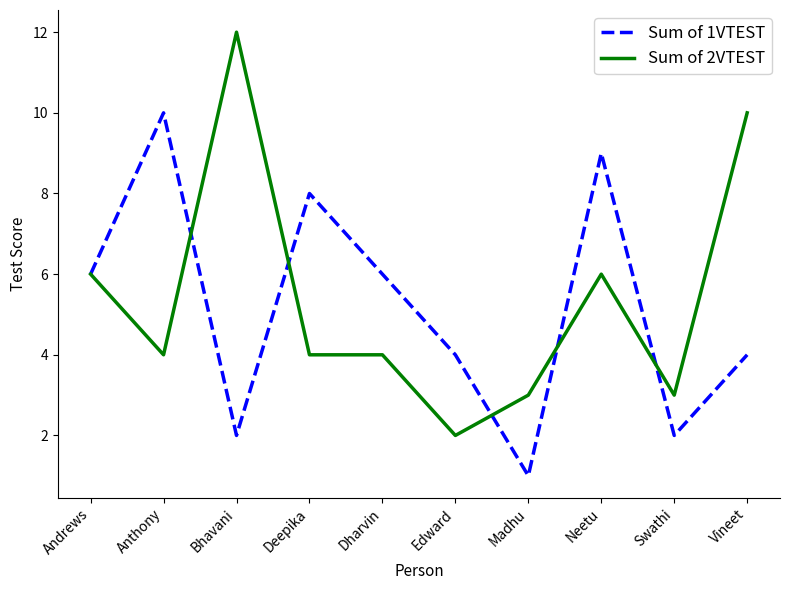

Read the Sum of 2VTEST value at Vineet, to the nearest 10.

10